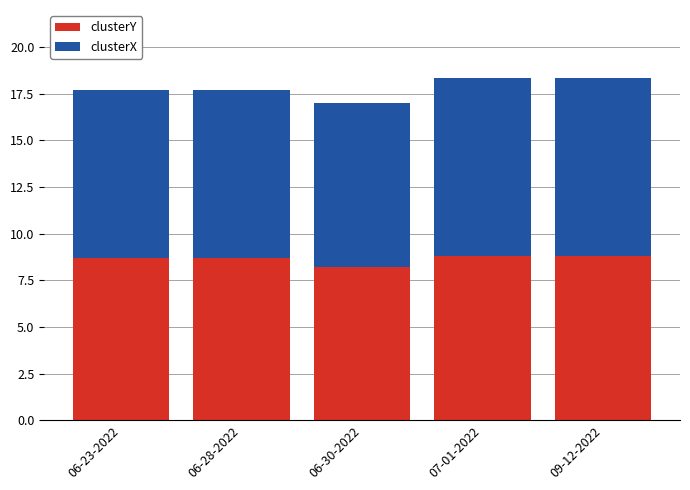

True or false: clusterY has a value of 15.2 at 06-23-2022.

False